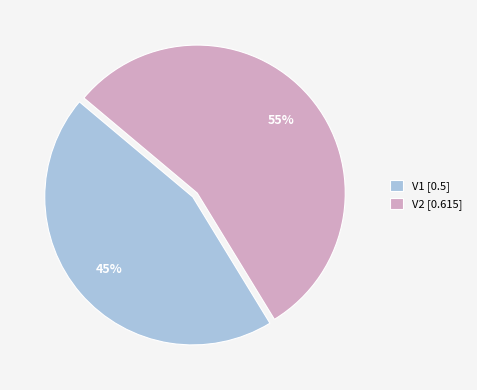

Which category has the biggest portion of the pie?

V2